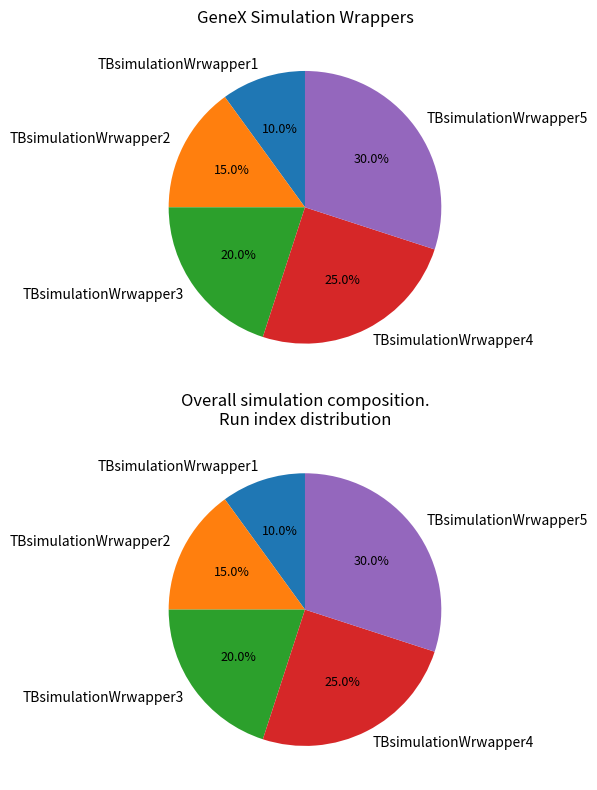

To the nearest percent, what is the combined percentage of TBsimulationWrwapper4 and TBsimulationWrwapper1?

35%